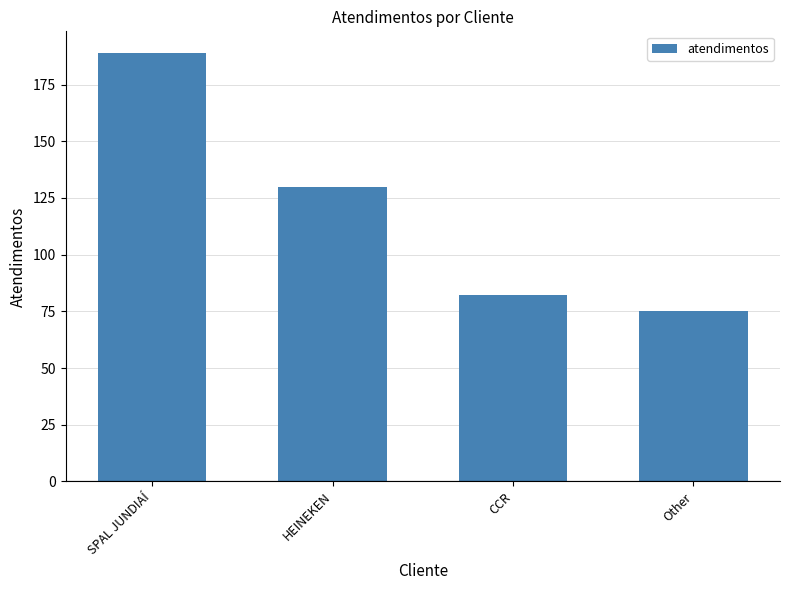

What position from the right is CCR?

2